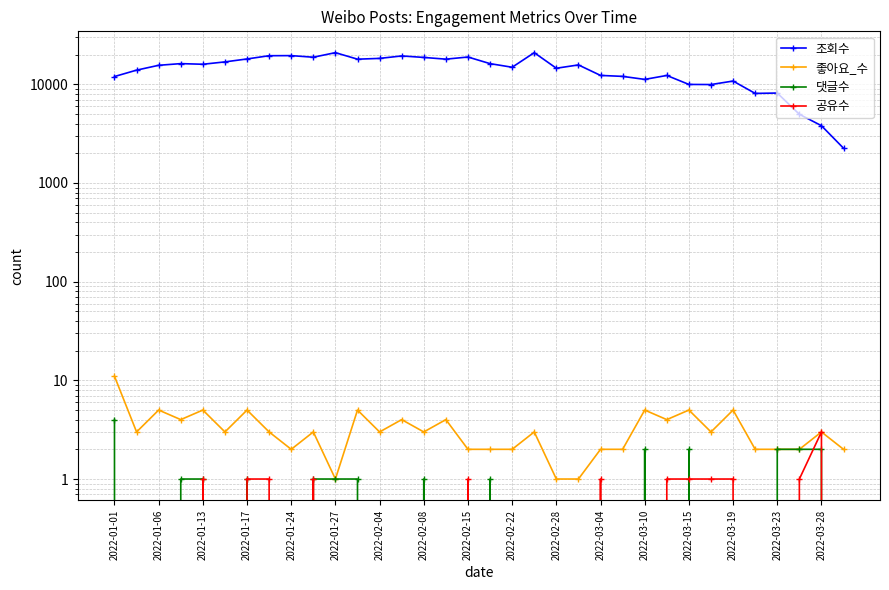

True or false: 좋아요_수 has more than 0 interior local peaks.

True